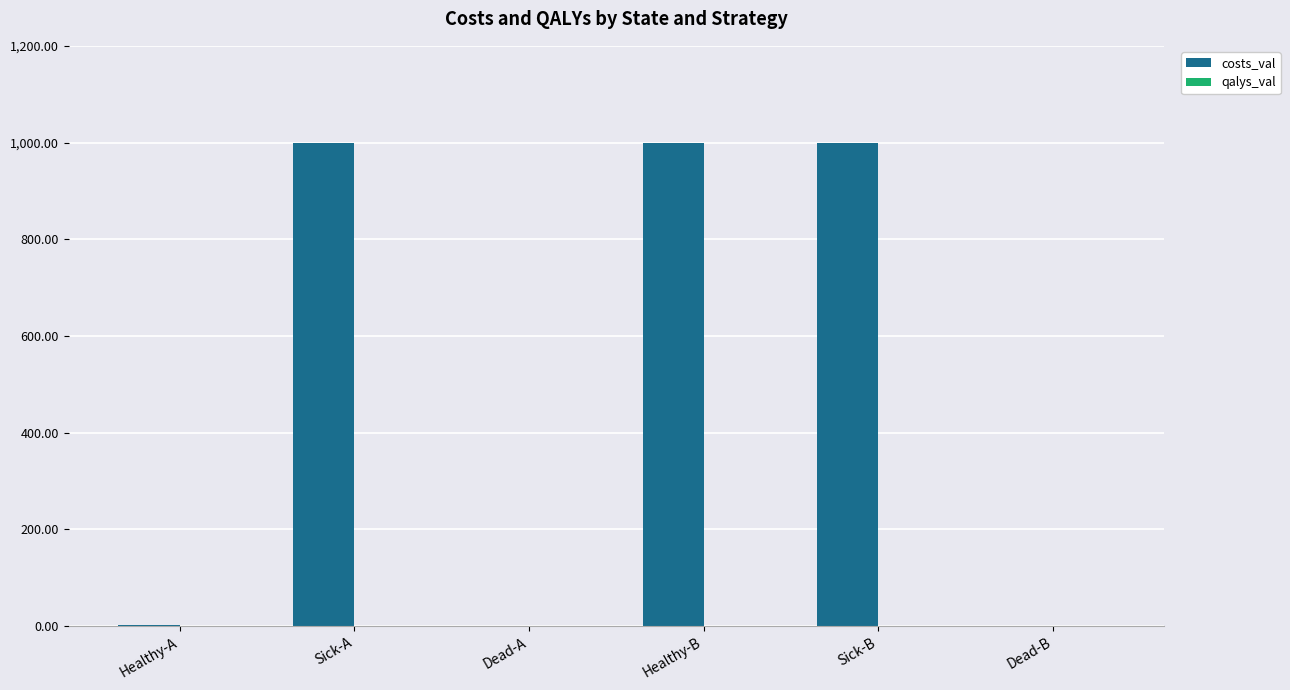

The costs_val series shows 597.6 at Sick-A. True or false?

False